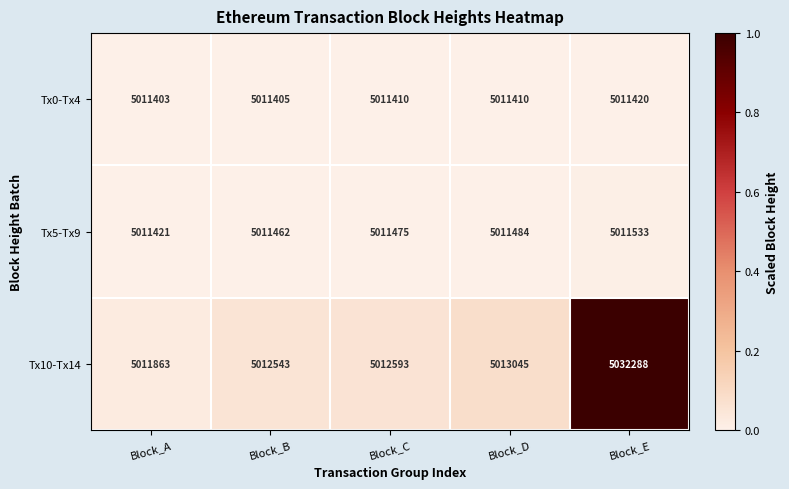

What is the difference between the highest and lowest values at Block_D?

1635